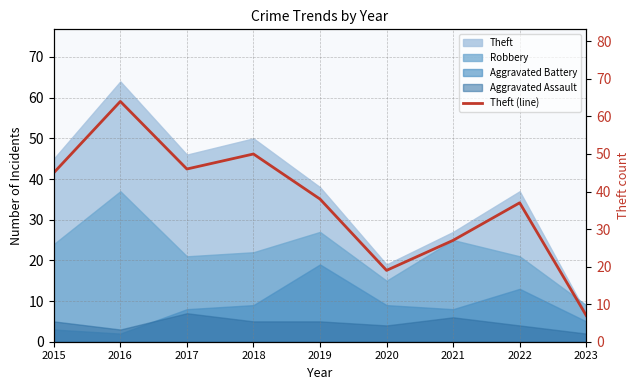

Does the chart display data point markers on the line(s)?

No